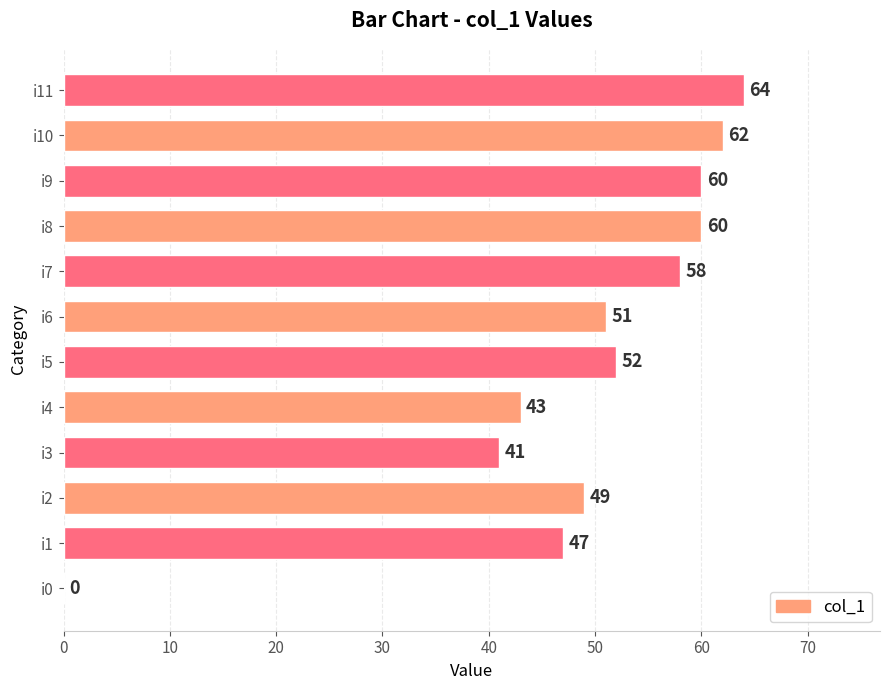

True or false: the data shows 47 at i1.

True